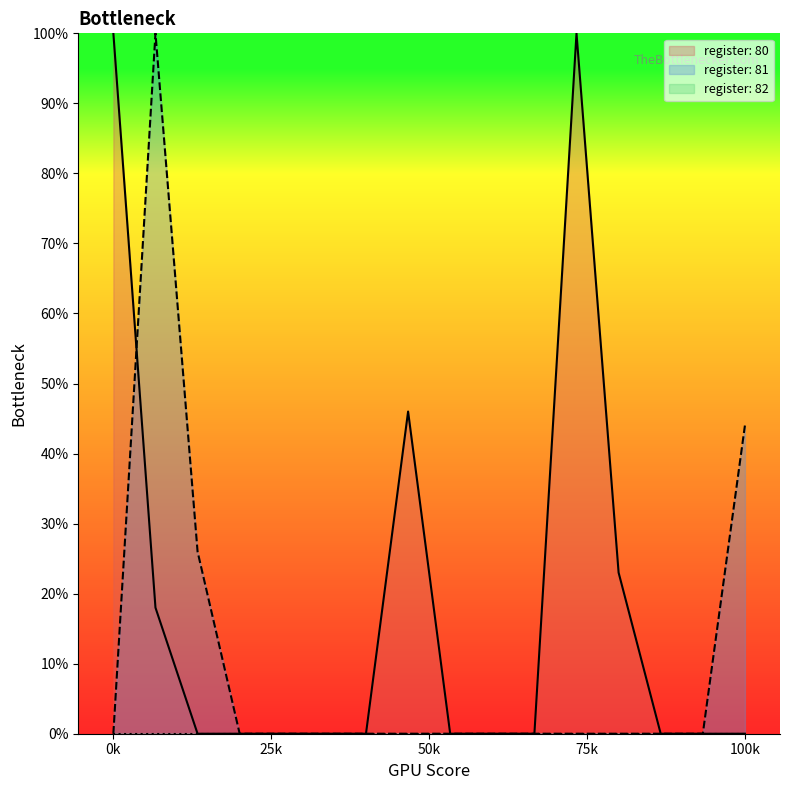

The value of register: 81 at 100k is 62. True or false?

False